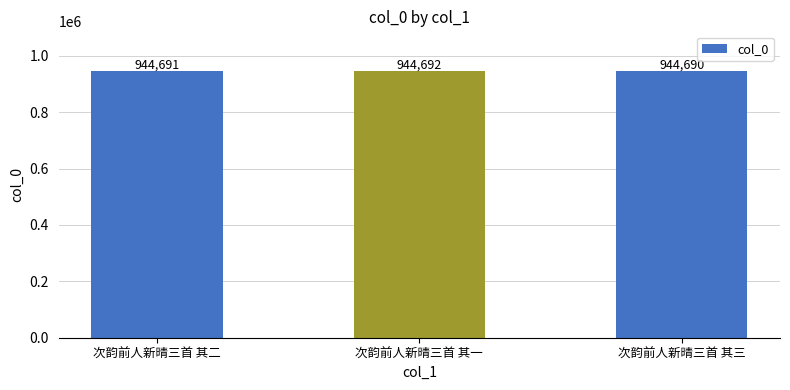

What is the label of the 3rd bar from the left?

次韵前人新晴三首 其三